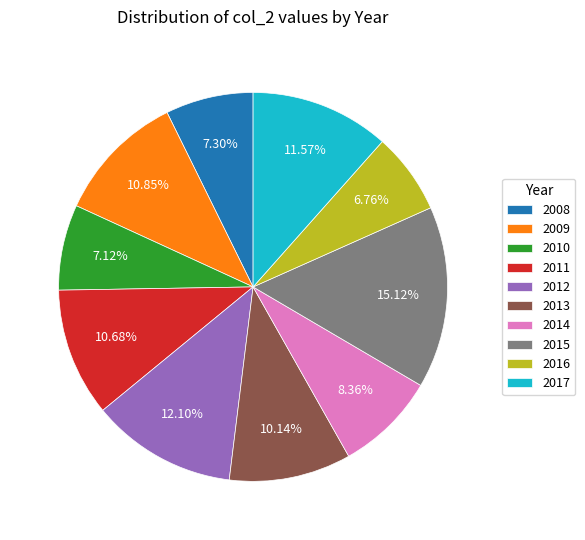

Is 2012 the majority of the pie?

No